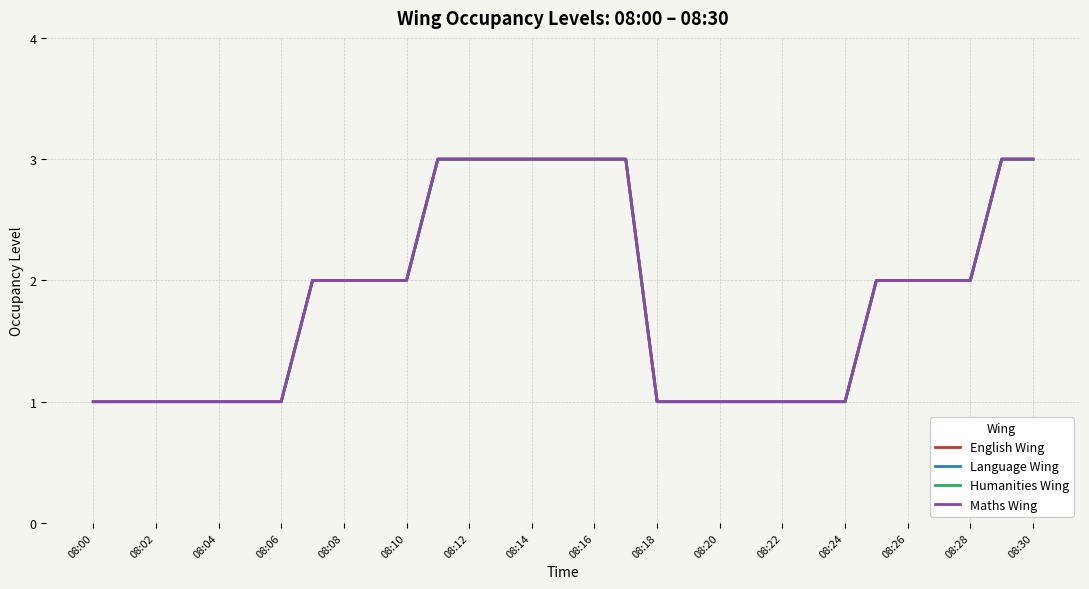

True or false: Language Wing and English Wing intersect in this chart.

False